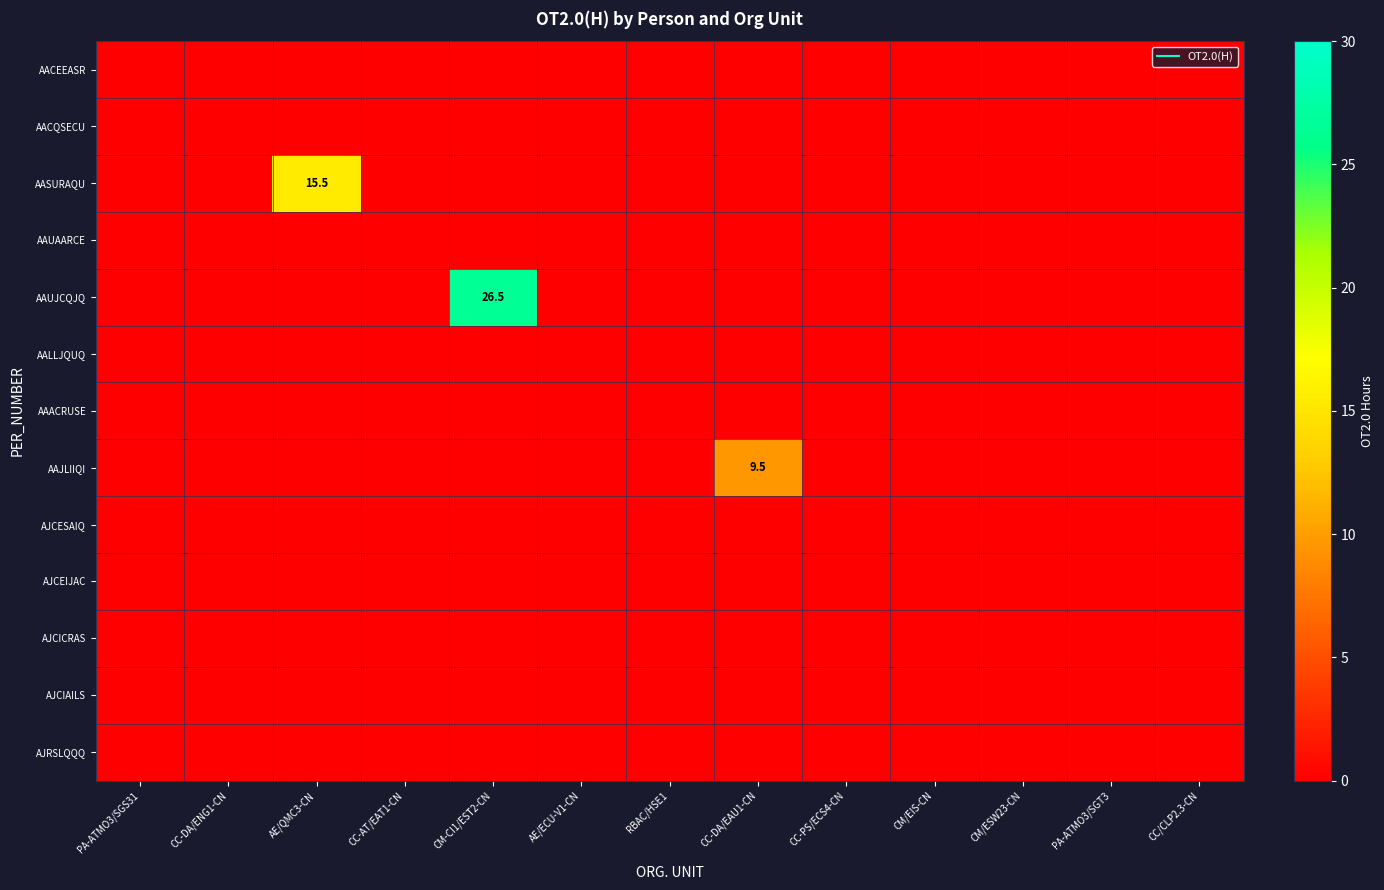

Which has a higher value, PA-ATMO3/SGS31 or CM/ESW23-CN?

PA-ATMO3/SGS31